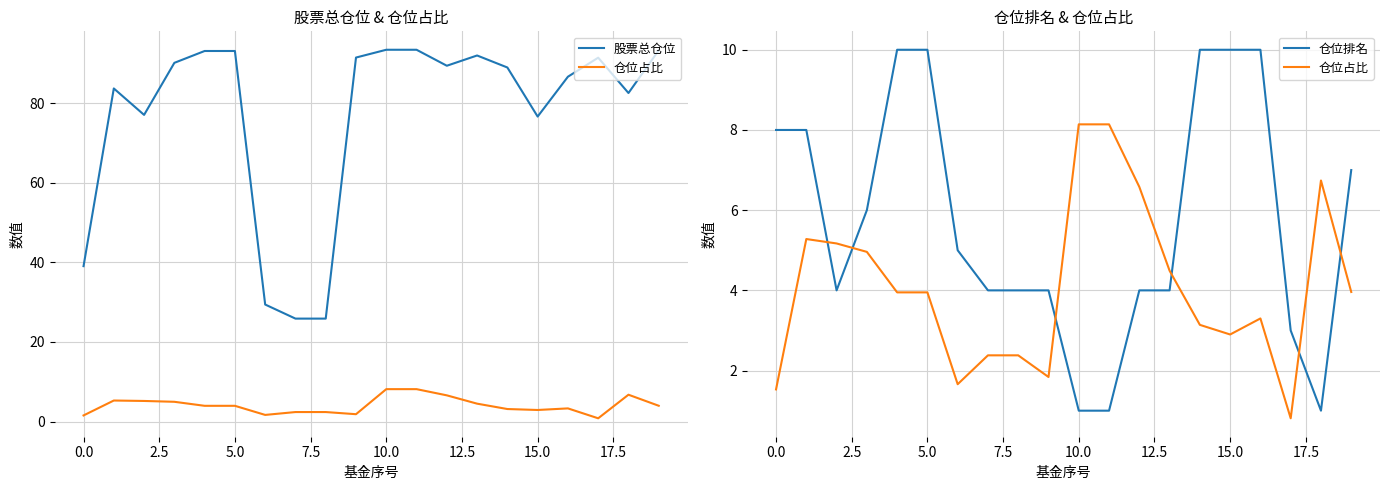

What is the difference between the maximum and minimum values in the 仓位排名 series?

9.0